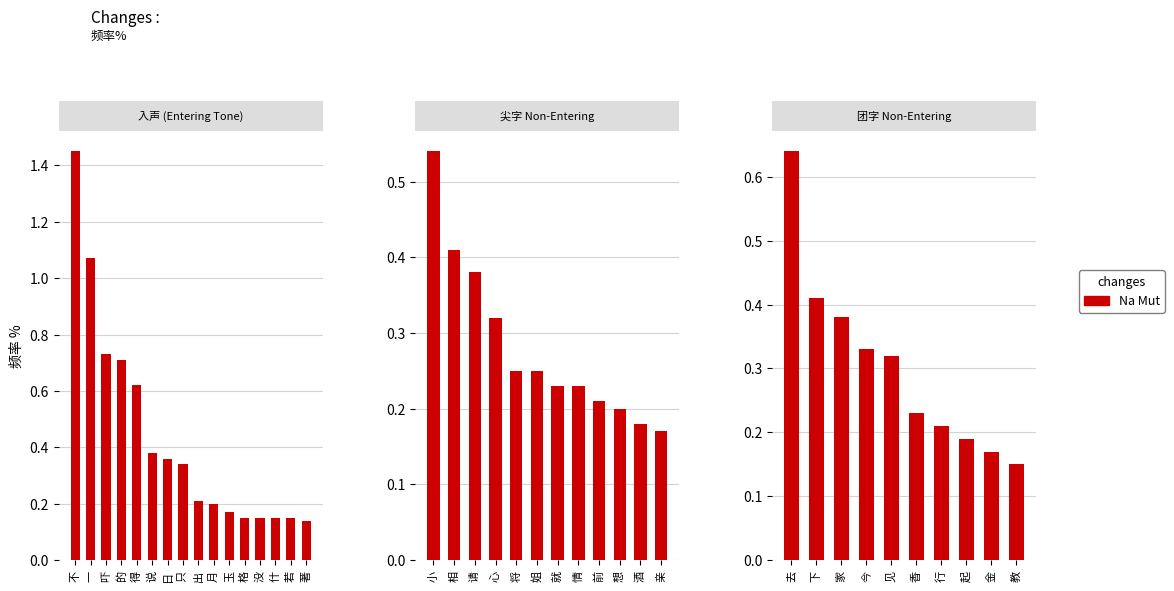

What is the difference between the second highest and minimum values?

0.3